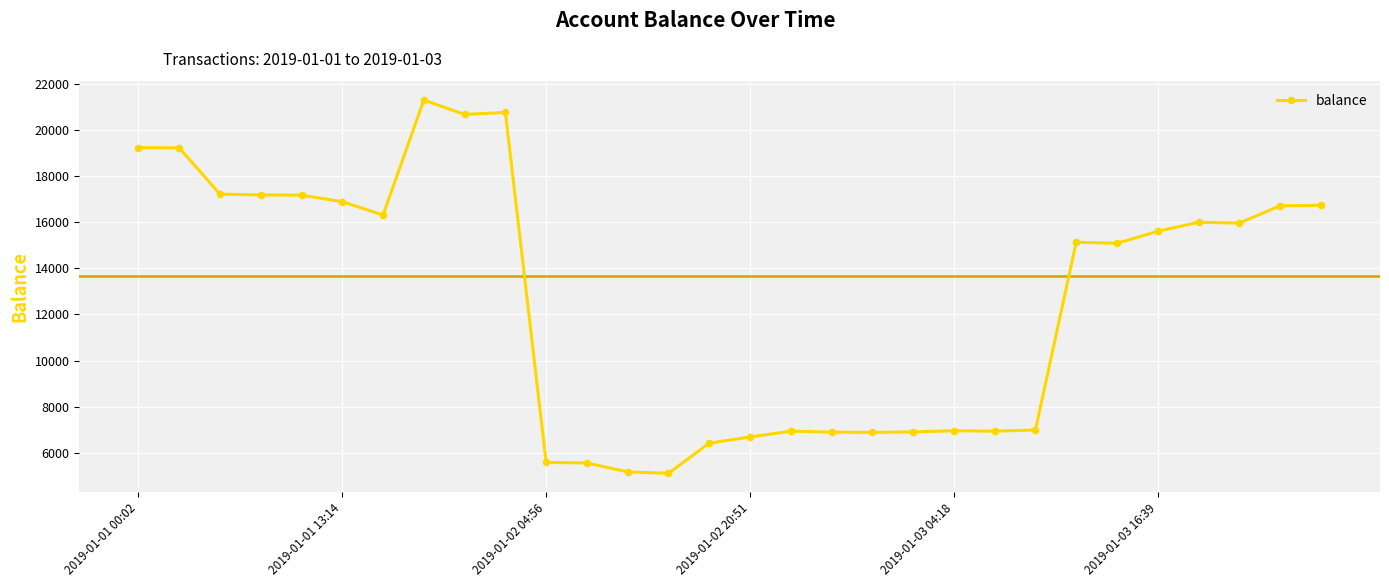

True or false: the data has more than 2 interior local peaks.

True